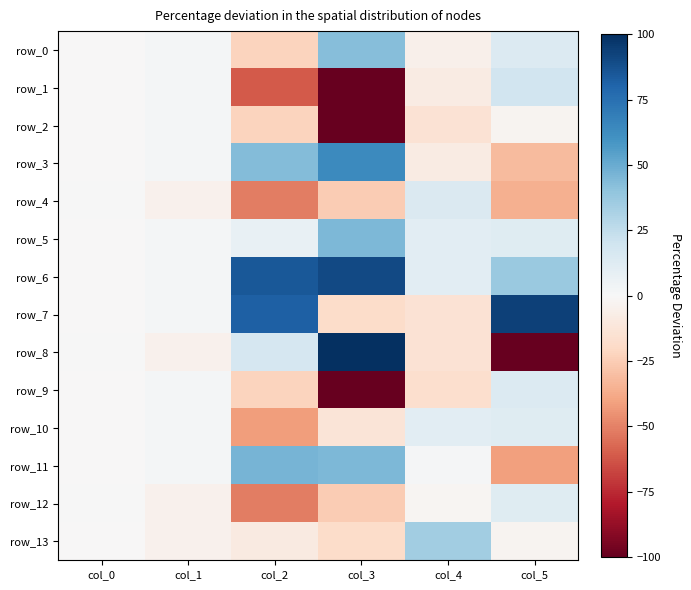

The row_13 series shows -0.8 at col_0. True or false?

False